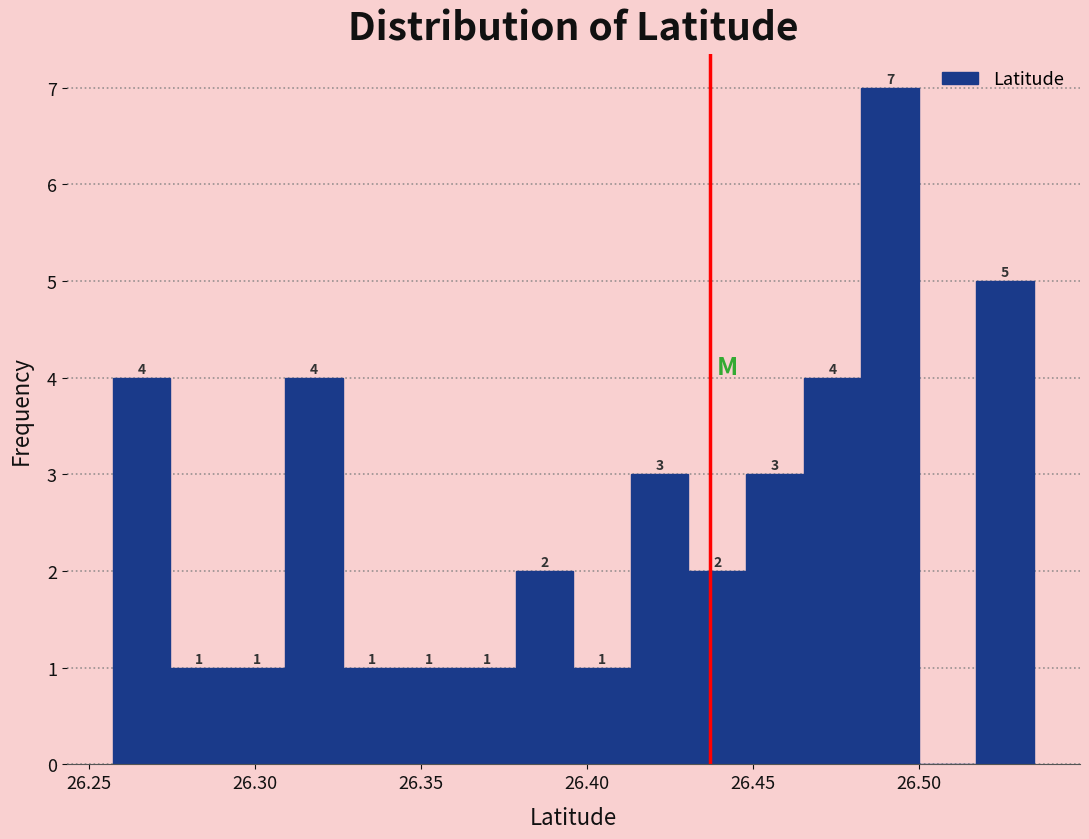

Read against the x-axis, roughly where is the centre of the tallest bar?

26.490